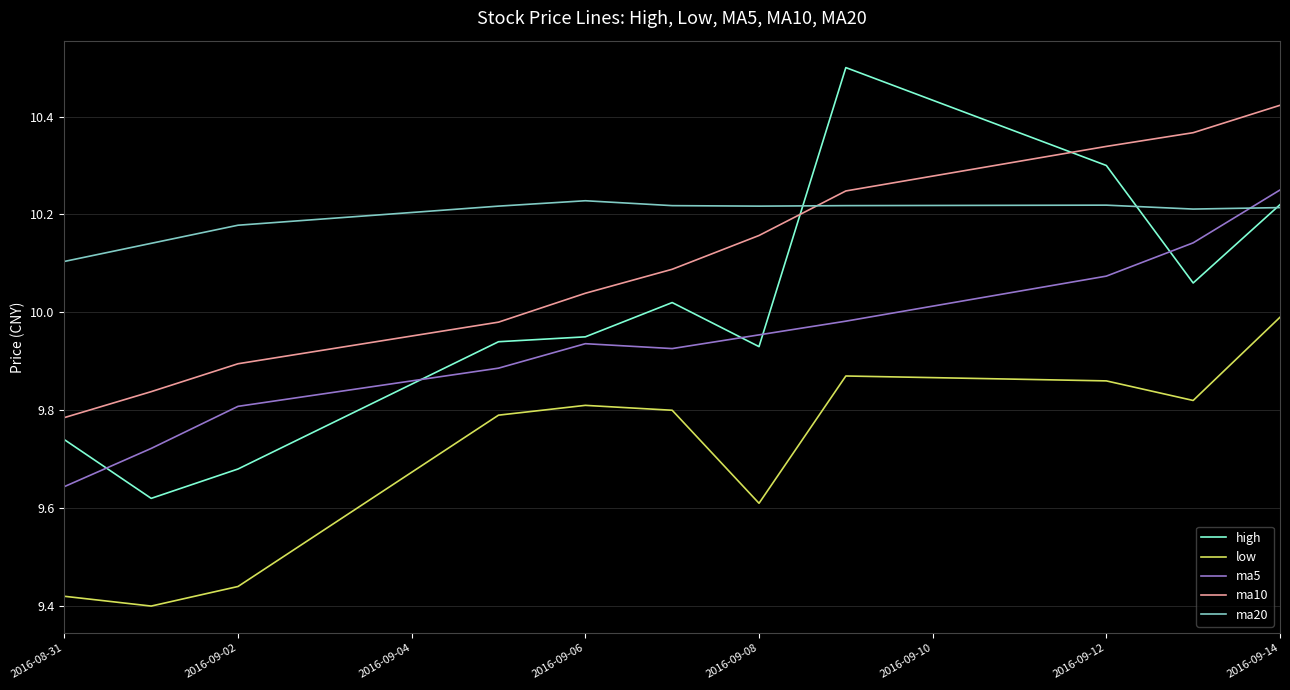

True or false: ma10 and high intersect in this chart.

True